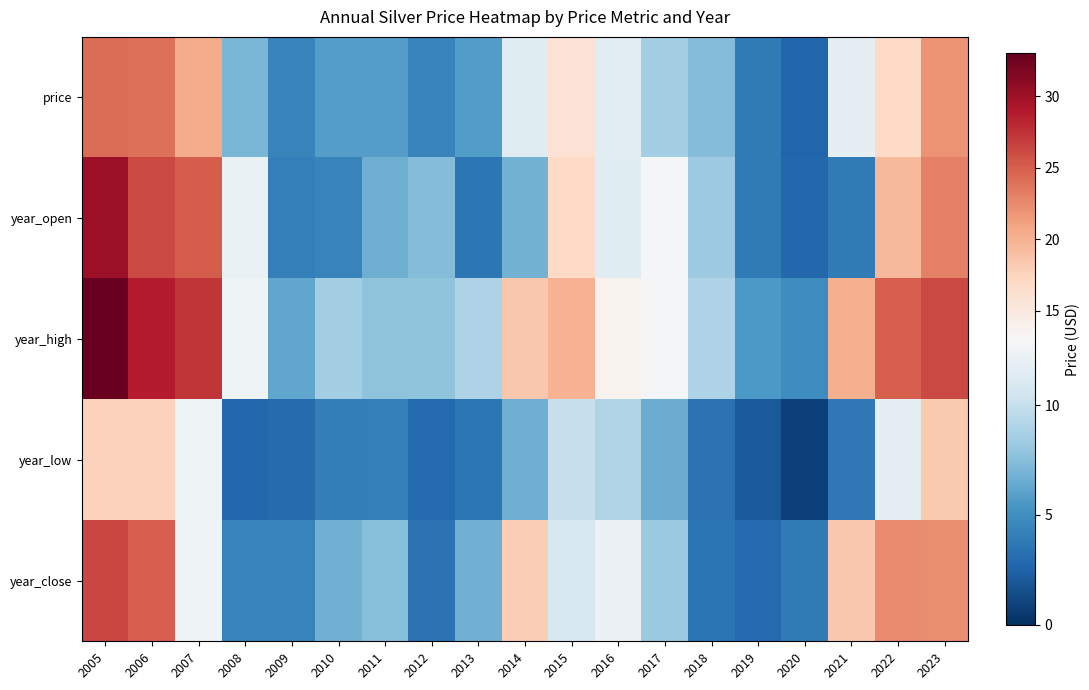

Between 2005 and 2015, which is larger?

2005